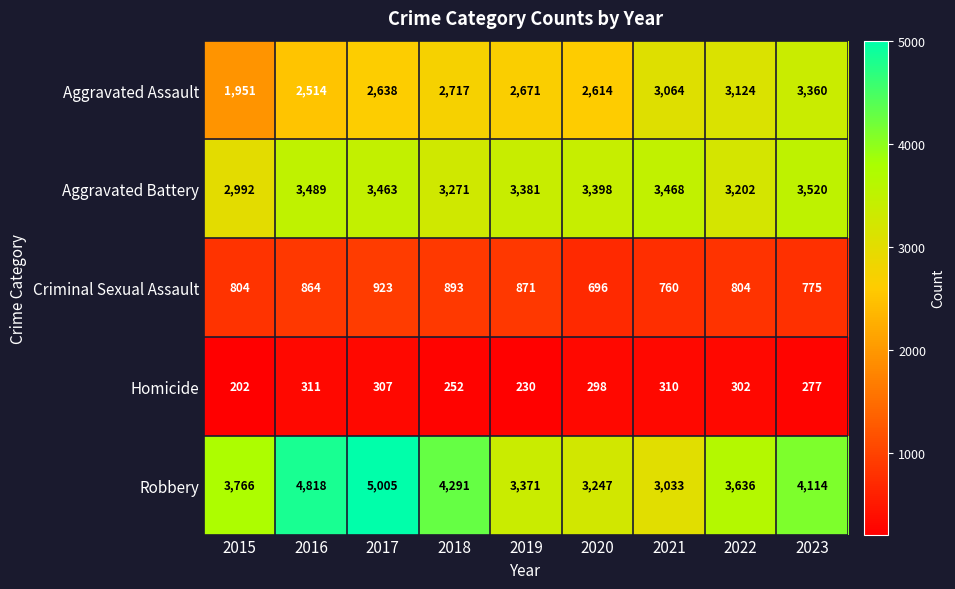

Count the number of data series in this chart.

5